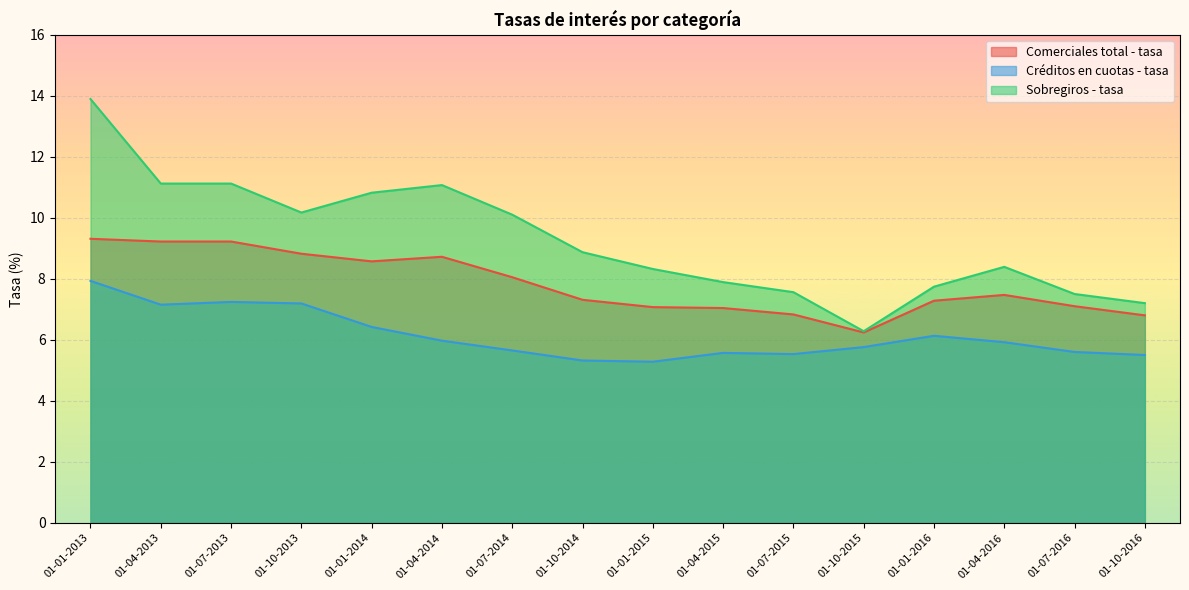

What is the value of the Créditos en cuotas - tasa point at the 7th from the left?

5.7